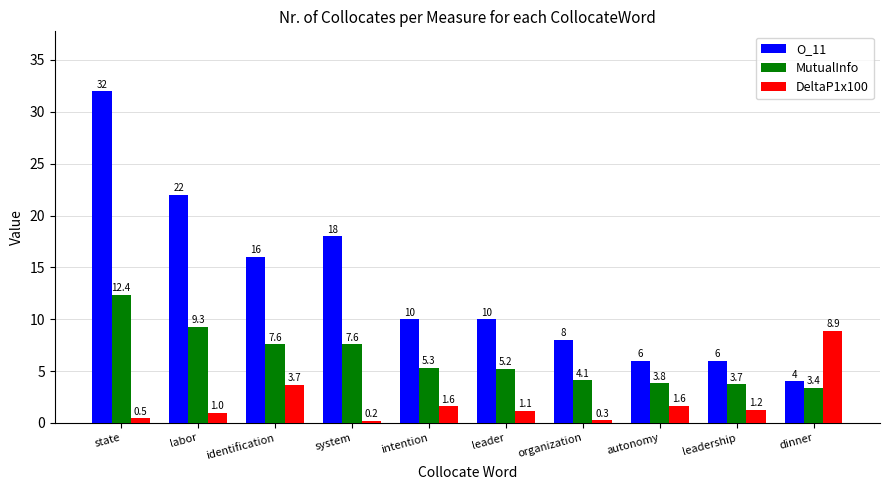

Reading right to left, list all the values displayed in this chart.

O_11: dinner=4.0	leadership=6.0	autonomy=6.0	organization=8.0	leader=10.0	intention=10.0	system=18.0	identification=16.0	labor=22.0	state=32.0
MutualInfo: dinner=3.4	leadership=3.7	autonomy=3.8	organization=4.1	leader=5.2	intention=5.3	system=7.6	identification=7.6	labor=9.3	state=12.4
DeltaP1x100: dinner=8.9	leadership=1.2	autonomy=1.6	organization=0.3	leader=1.1	intention=1.6	system=0.2	identification=3.7	labor=1.0	state=0.5